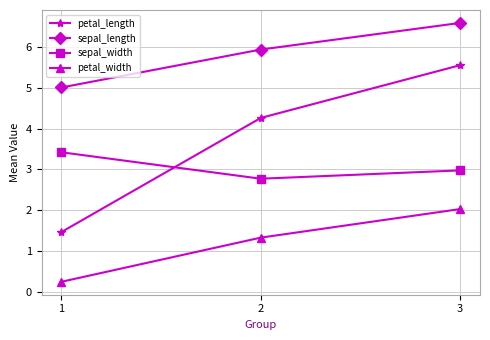

The sepal_width series shows 3.9 at 2. True or false?

False